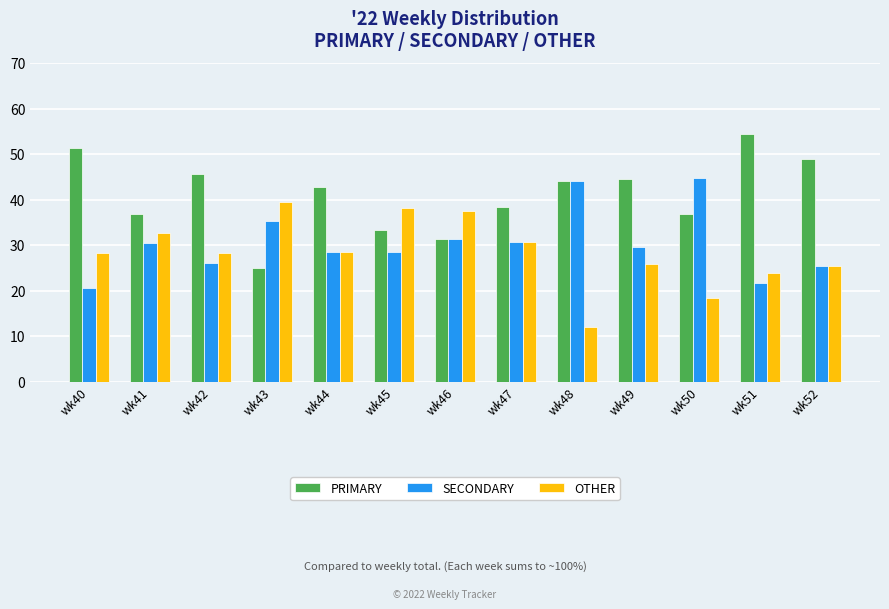

List the series in order of their peak value, lowest first.

OTHER, SECONDARY, PRIMARY